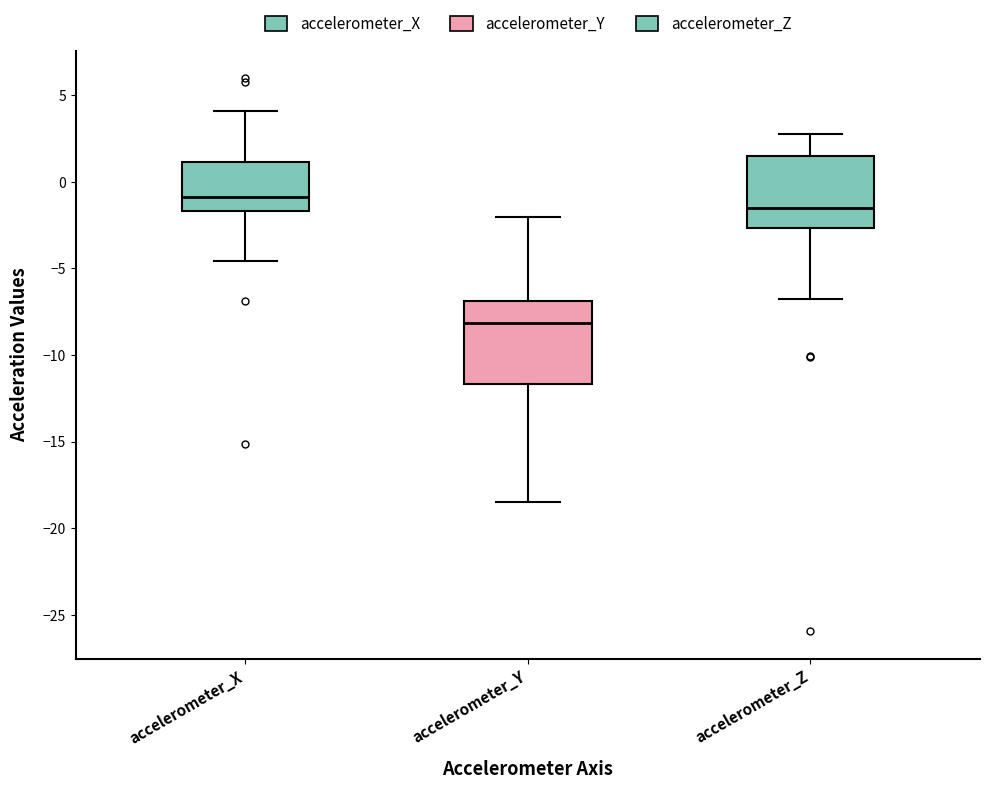

Comparing the boxes themselves (not the whiskers), which one is the tallest?

accelerometer_Y